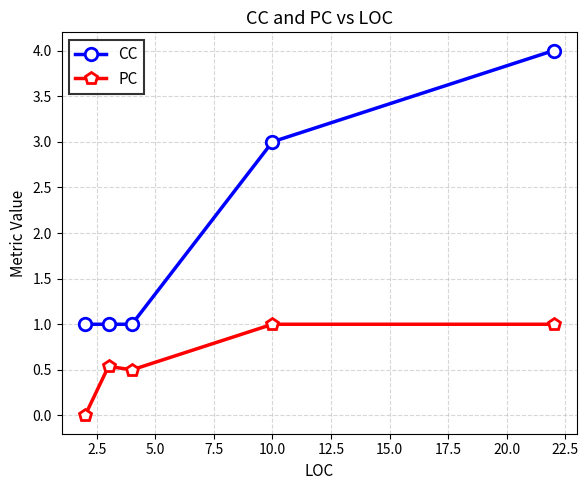

Which series has the widest spread of values?

CC